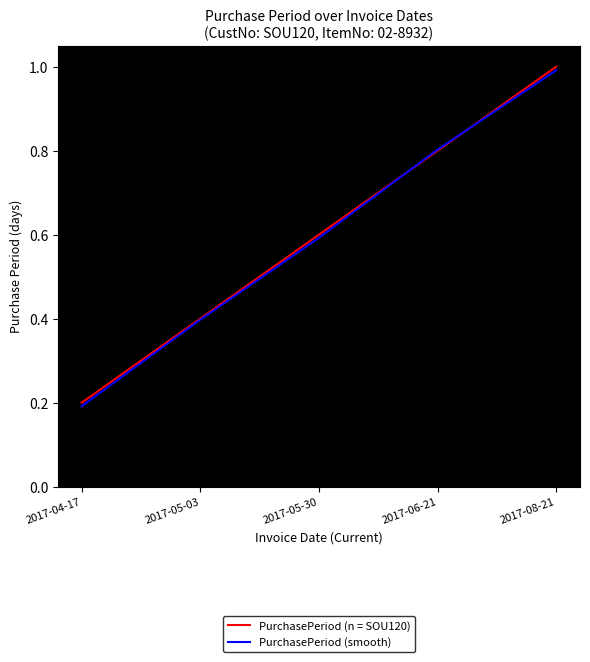

What position from the right is 2017-04-17?

5